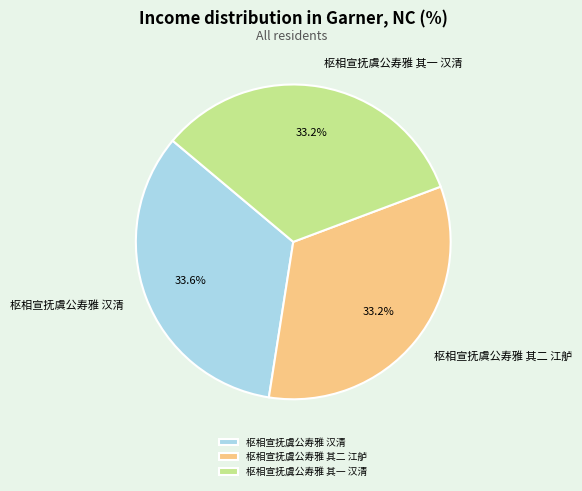

What percentage is NOT represented by 枢相宣抚虞公寿雅 汉清?

66.4%